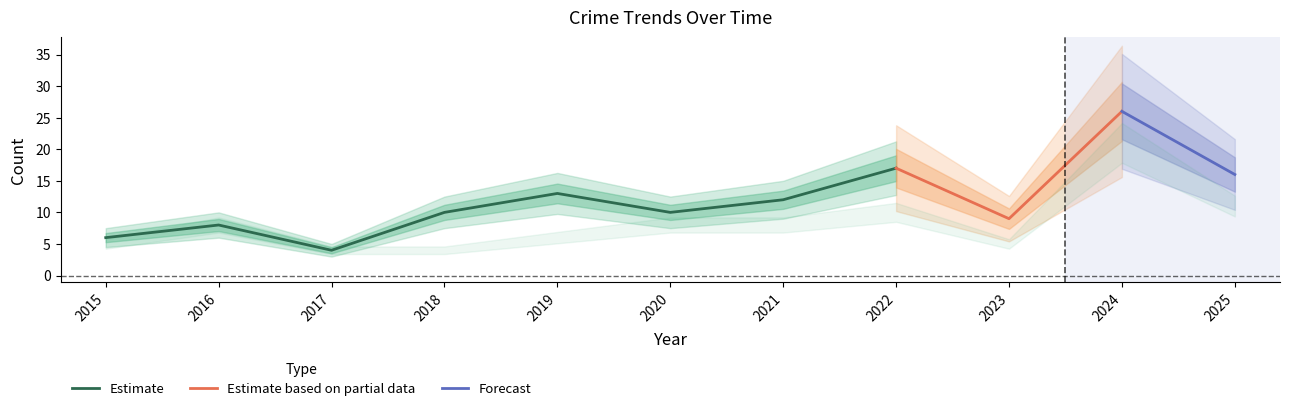

The value of Estimate at 2016 is 8. True or false?

True